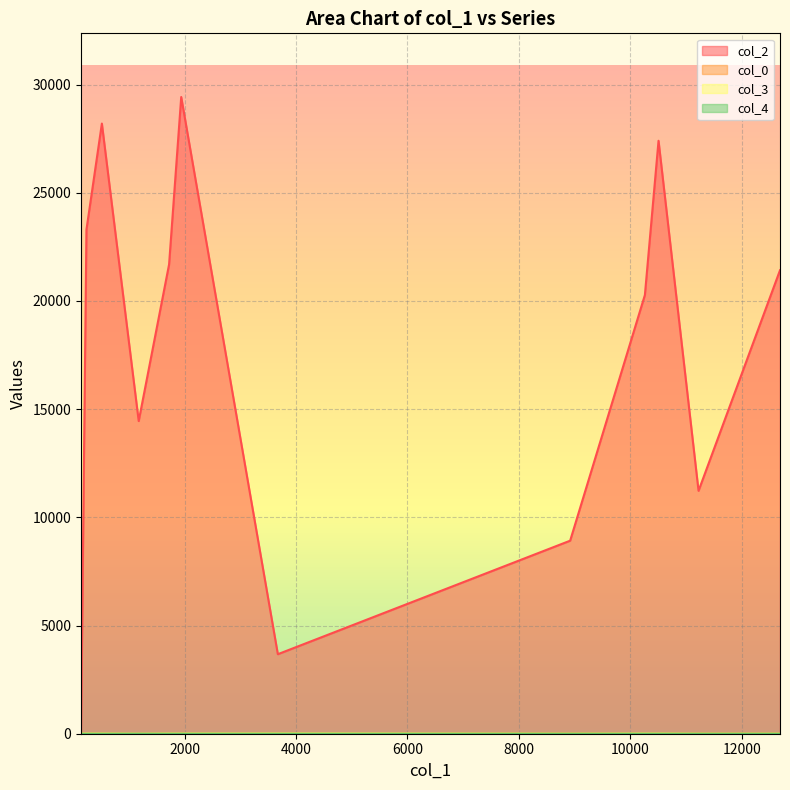

Where do col_4 and col_3 first cross each other?

1178 and 517